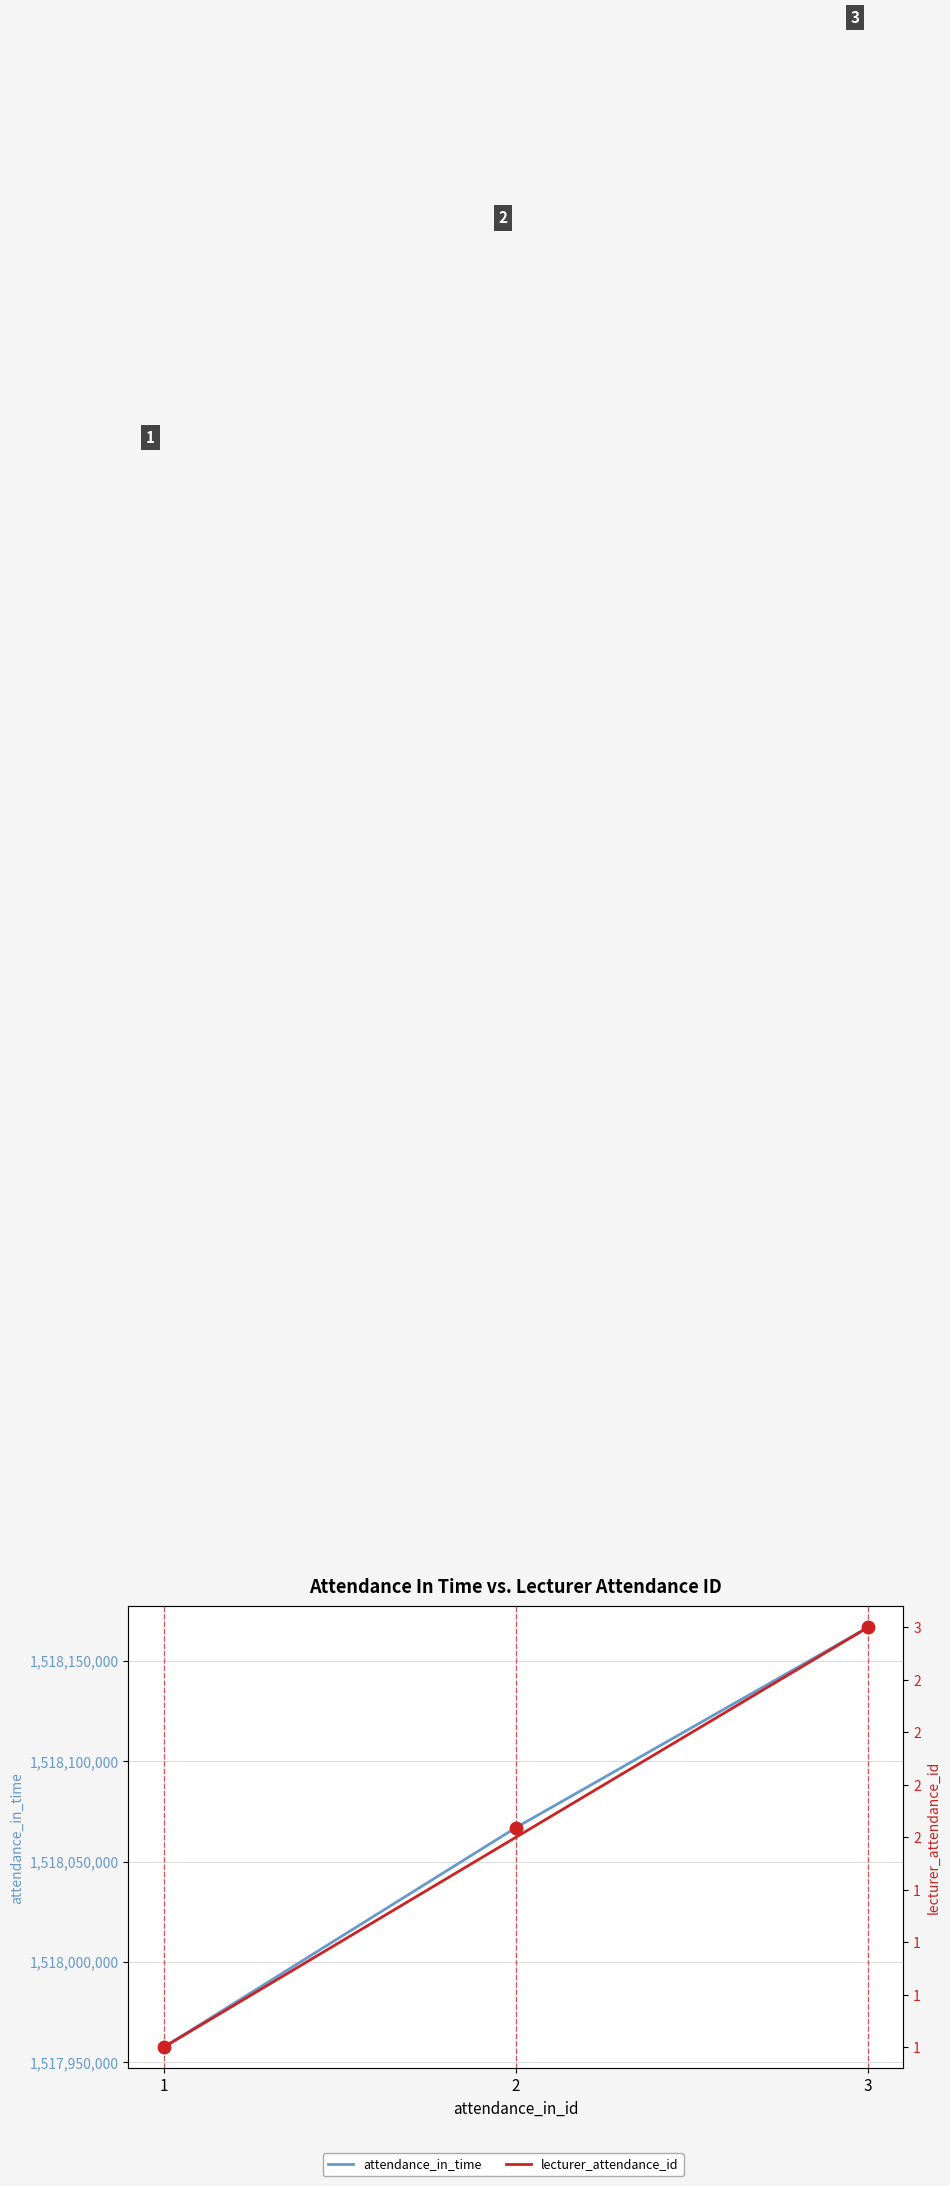

What is the total value across all series at 3?

1518166803